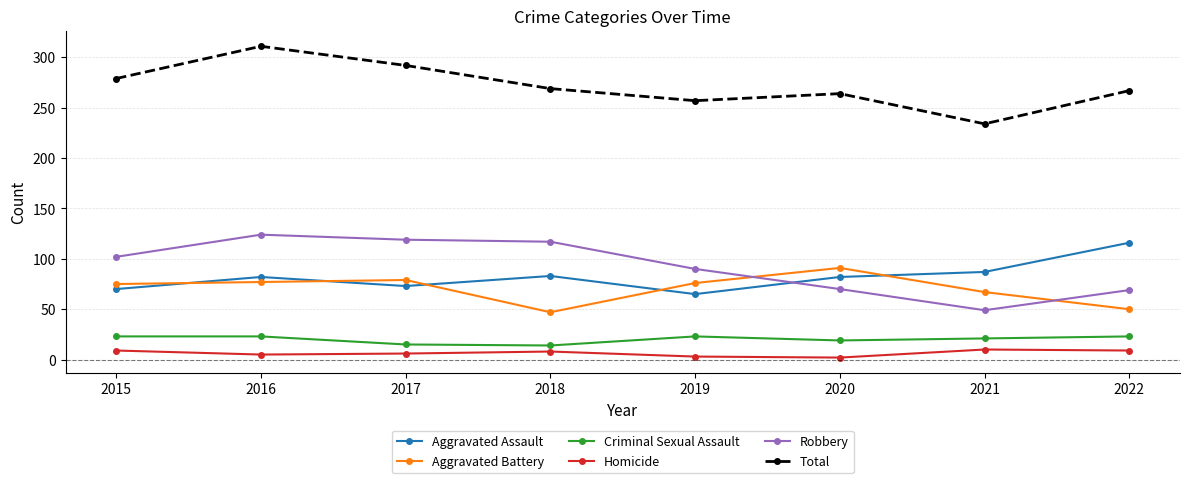

What is the approximate value of Robbery at 2022?

69